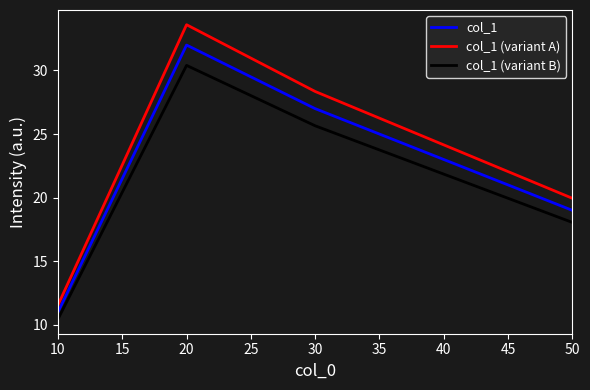

Is it true that col_1 (variant A) equals 28.4 at 30?

True